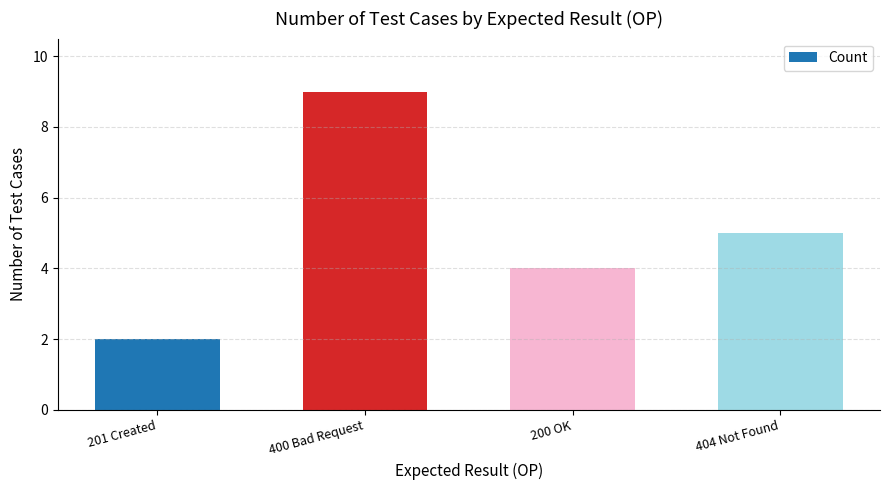

What is the change in value from 400 Bad Request to 404 Not Found?

-4